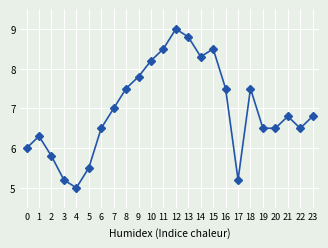

The chart shows a value of 5.2 at 3. True or false?

True